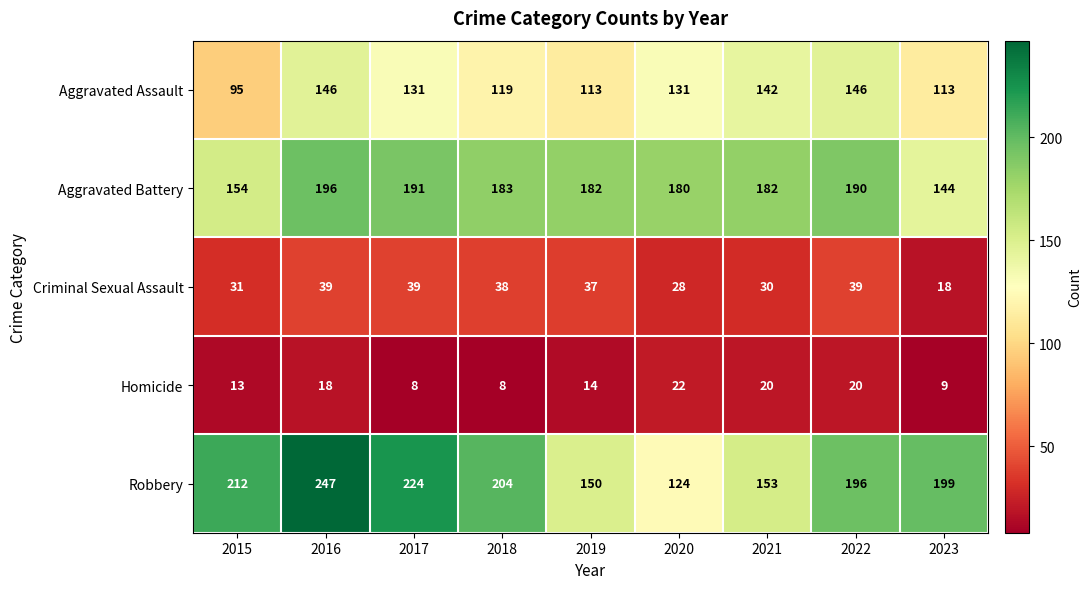

How many values in the Aggravated Assault series are below 131?

4